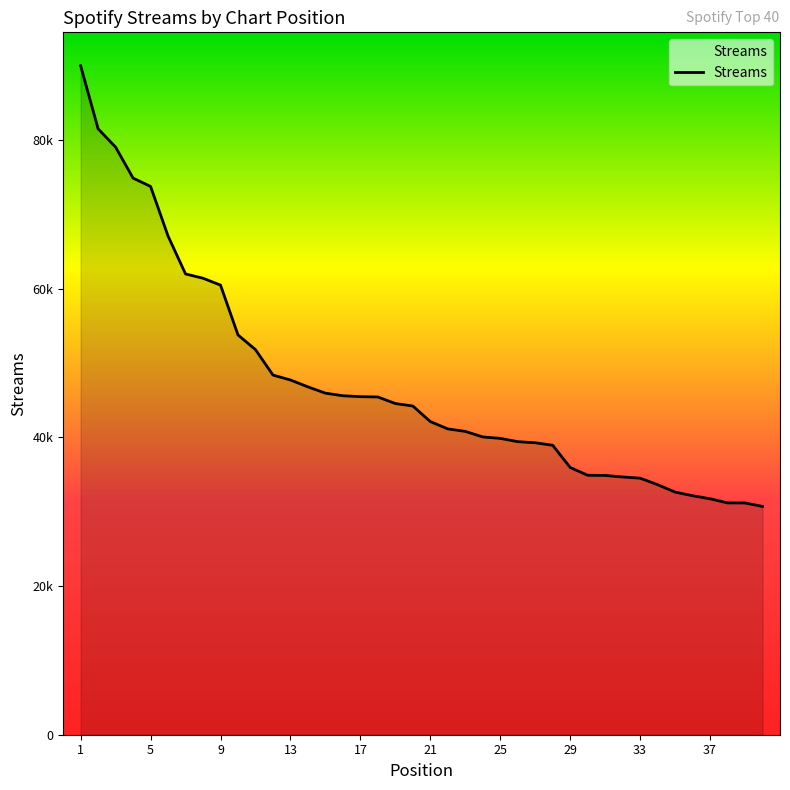

Reading right to left, list all the values displayed in this chart.

40=30713	39=31182	38=31186	37=31745	36=32150	35=32642	34=33637	33=34515	32=34672	31=34883	30=34904	29=35948	28=38940	27=39275	26=39426	25=39867	24=40060	23=40808	22=41142	21=42126	20=44222	19=44554	18=45438	17=45481	16=45601	15=45951	14=46799	13=47722	12=48385	11=51806	10=53782	9=60486	8=61410	7=61986	6=67087	5=73762	4=74879	3=79047	2=81514	1=89993